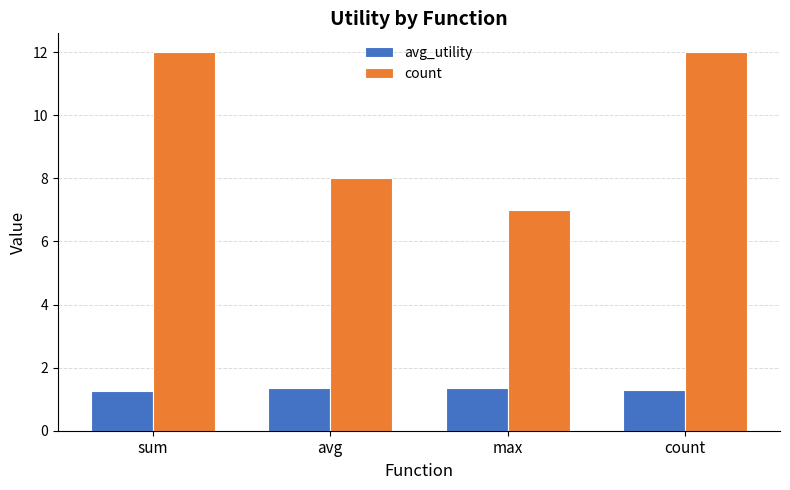

What is the sum of all avg_utility values?

5.3